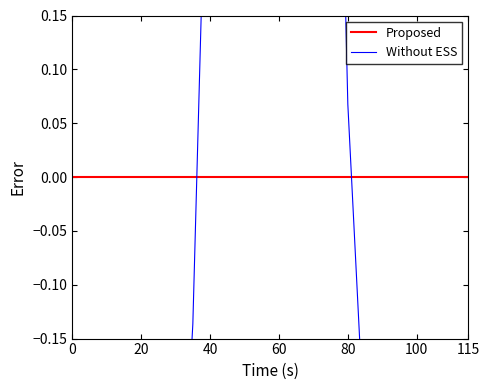

The value of Without ESS at 115 is -0.7. True or false?

False